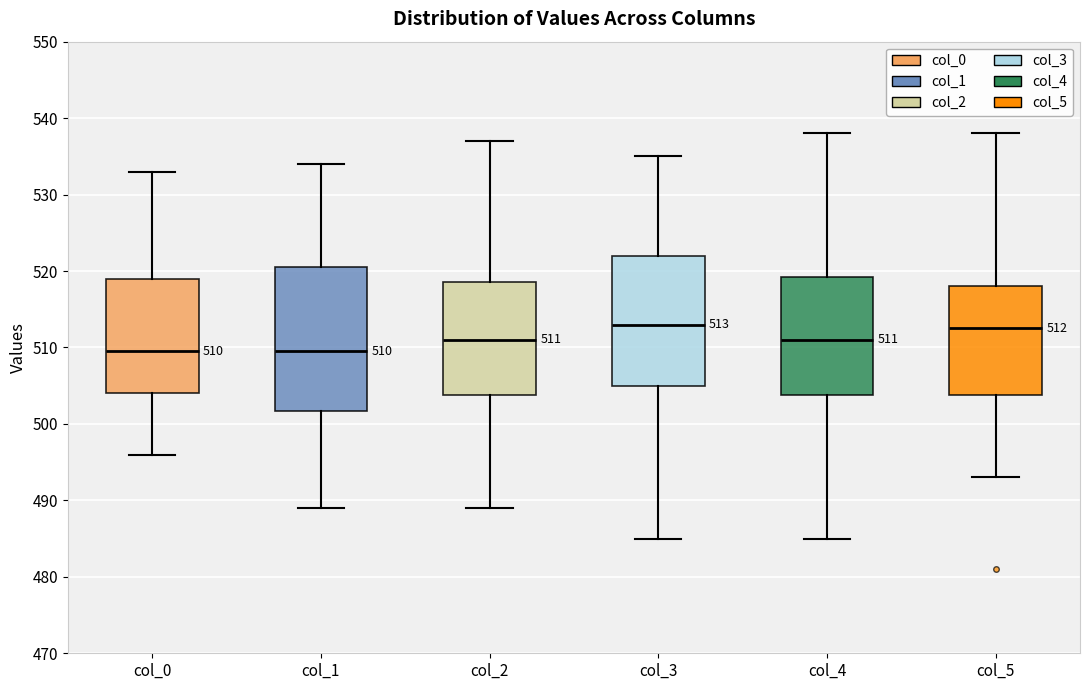

Which box is the tallest, from its lower edge to its upper edge?

col_1